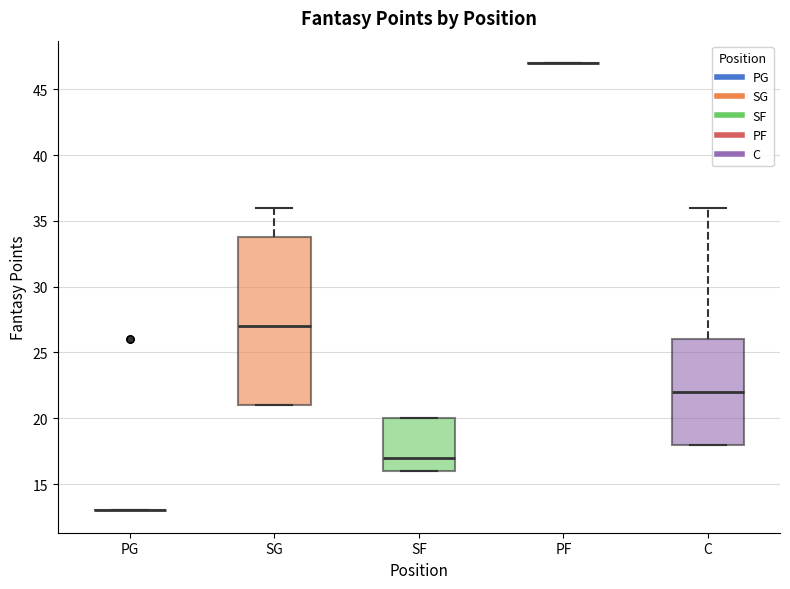

Reading left to right, transcribe this box plot: for each box, give where its median line is, the range the box spans, and where its two whiskers end, as read against the y-axis. The values are not printed on the chart, so give them approximately, as read against the axis.

PG: box collapsed to a line at 13, whiskers 13 to 13
SG: median 27, box 21 to 34, whiskers 21 to 36
SF: median 17, box 16 to 20, whiskers 16 to 20
PF: box collapsed to a line at 47, whiskers 47 to 47
C: median 22, box 18 to 26, whiskers 18 to 36